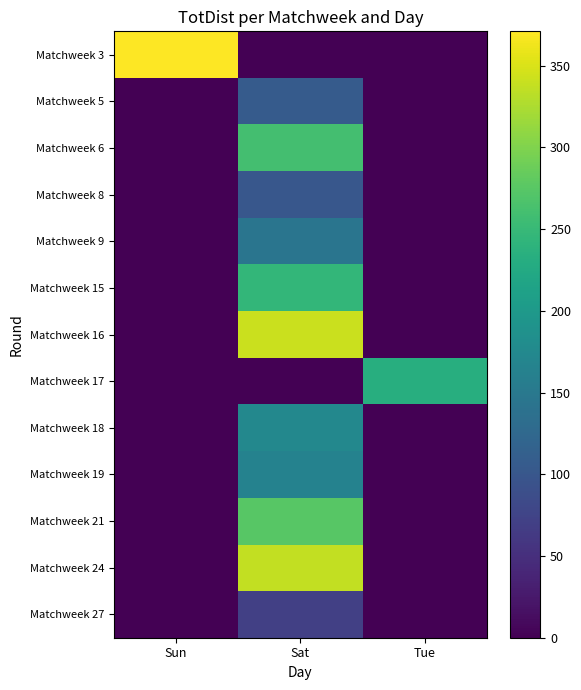

Reading left to right, extract all data points from this chart.

Matchweek 3: Sun=371	Sat=0	Tue=0
Matchweek 5: Sun=0	Sat=107	Tue=0
Matchweek 6: Sun=0	Sat=260	Tue=0
Matchweek 8: Sun=0	Sat=100	Tue=0
Matchweek 9: Sun=0	Sat=144	Tue=0
Matchweek 15: Sun=0	Sat=245	Tue=0
Matchweek 16: Sun=0	Sat=342	Tue=0
Matchweek 17: Sun=0	Sat=0	Tue=233
Matchweek 18: Sun=0	Sat=173	Tue=0
Matchweek 19: Sun=0	Sat=165	Tue=0
Matchweek 21: Sun=0	Sat=274	Tue=0
Matchweek 24: Sun=0	Sat=337	Tue=0
Matchweek 27: Sun=0	Sat=70	Tue=0